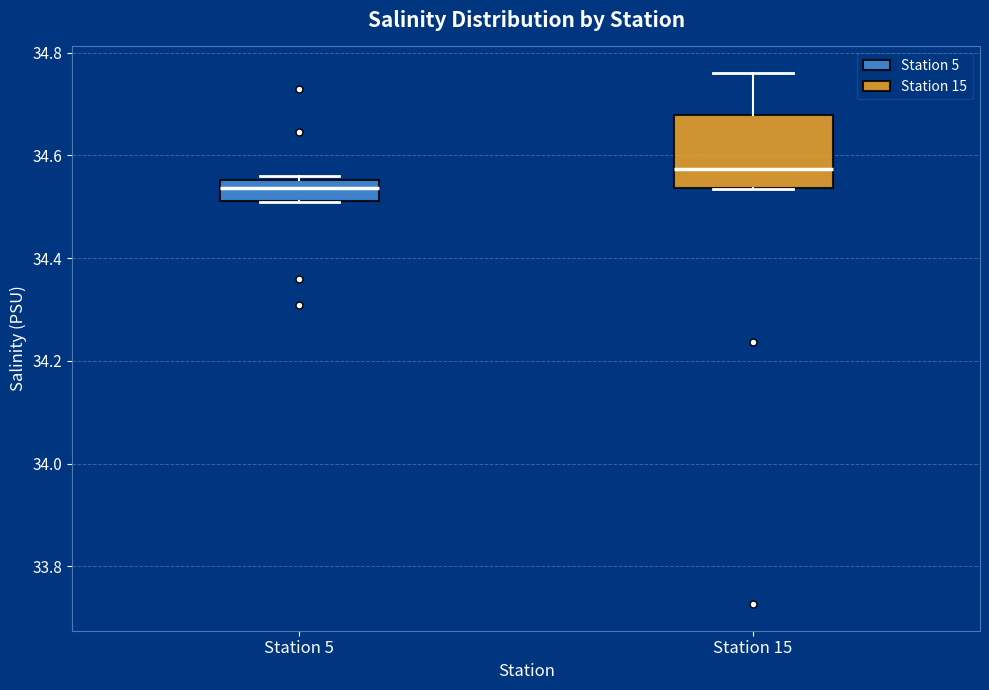

Reading left to right, transcribe this box plot: for each box, give where its median line is, the range the box spans, and where its two whiskers end, as read against the y-axis. The values are not printed on the chart, so give them approximately, as read against the axis.

Station 5: median 34.54, box 34.52 to 34.56, whiskers 34.50 to 34.56 (just above the box's upper edge)
Station 15: median 34.58, box 34.54 to 34.68, whiskers 34.54 to 34.76